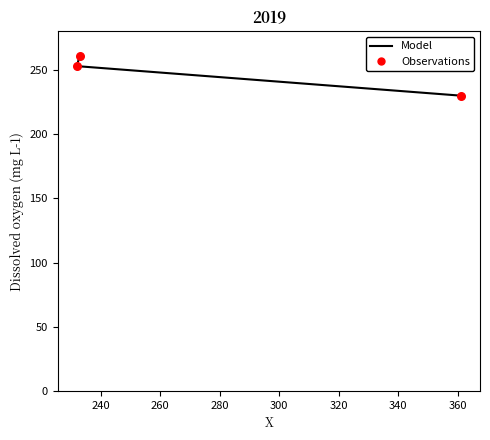

Is the value of Model at 260 greater than the value of Observations at 220?

Yes